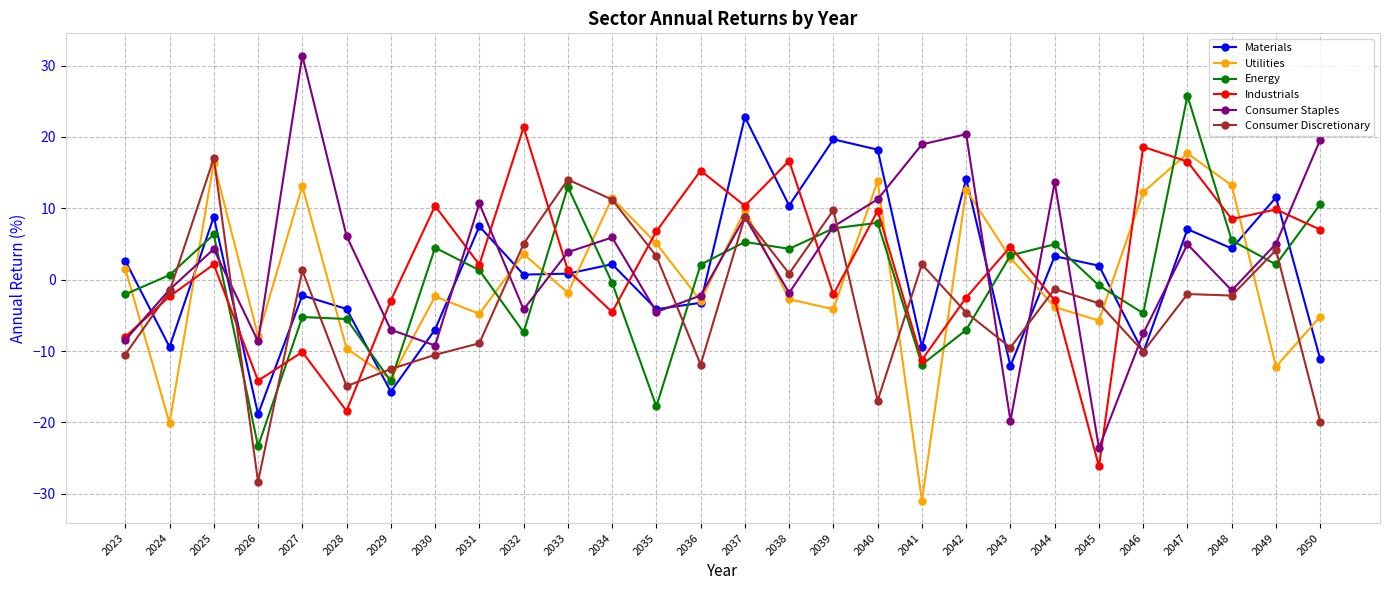

Is the value of Consumer Discretionary at 2042 greater than the value of Materials at 2046?

Yes